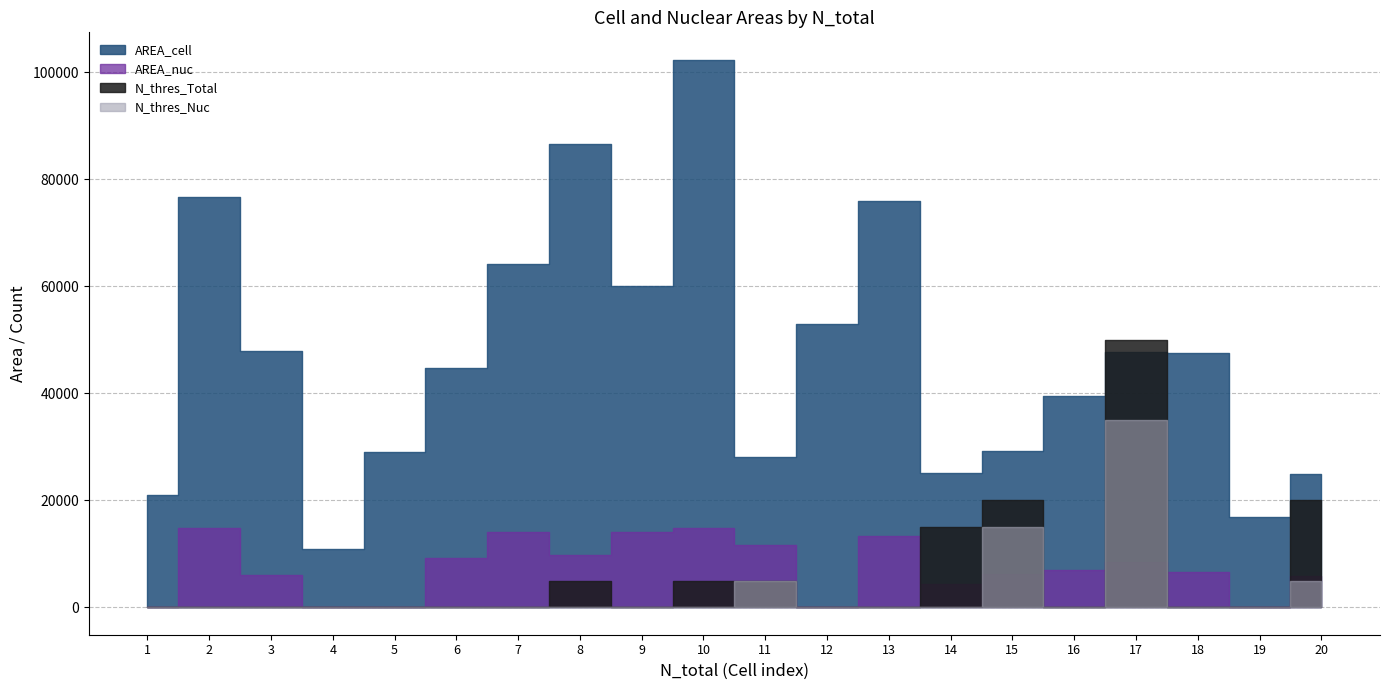

Does the chart have visible grid lines?

Yes